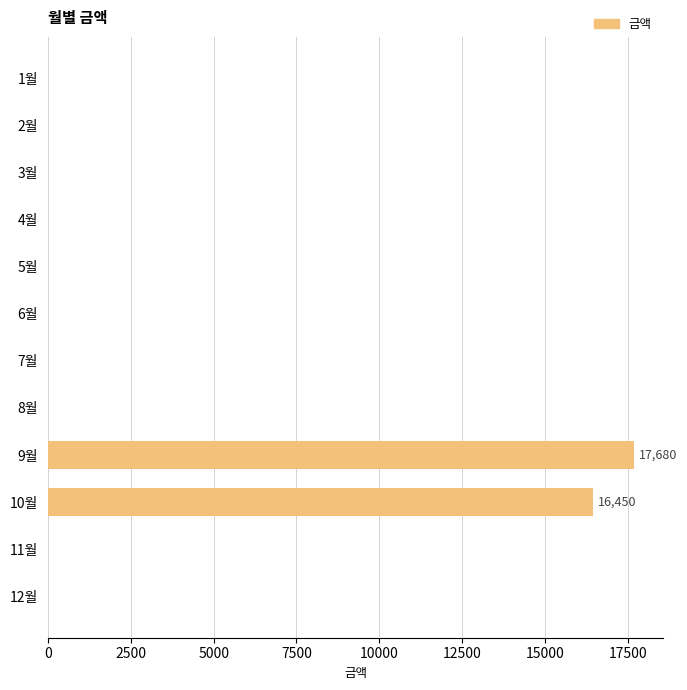

What is the sum of all values?

34130